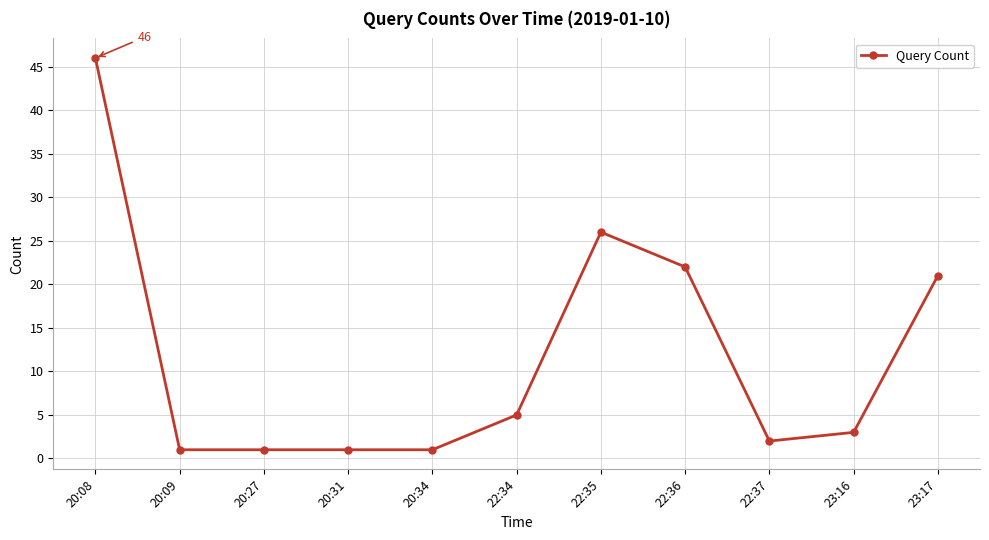

What is the difference between the second highest and minimum values?

25